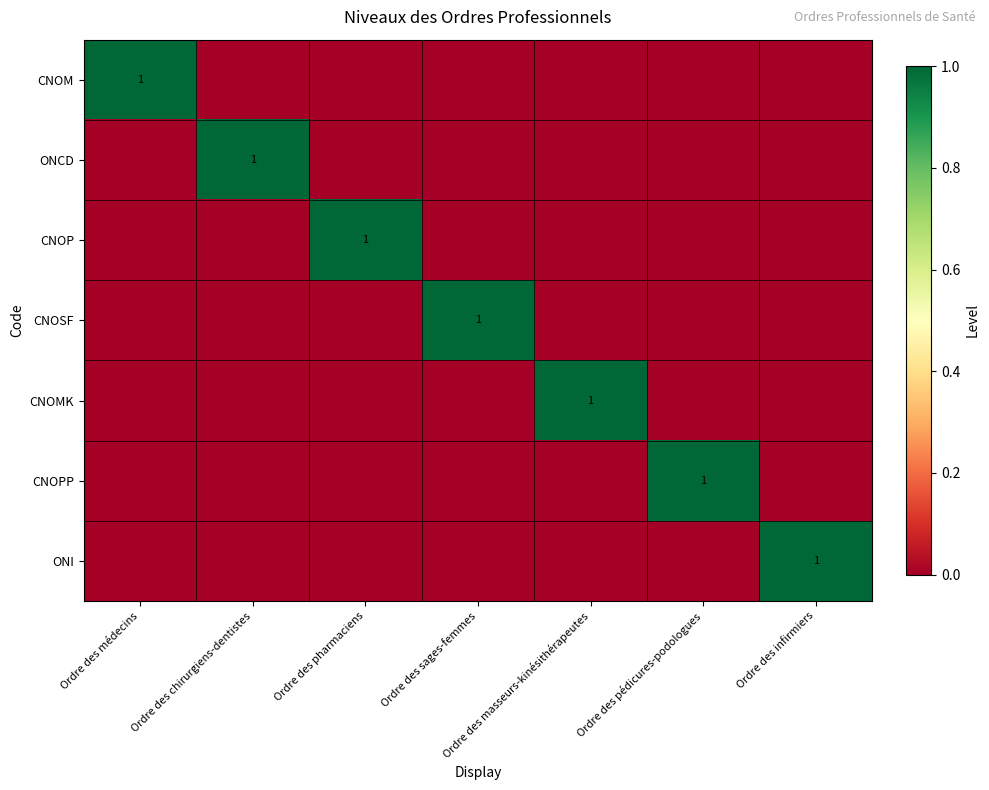

Which series changed the most between Ordre des masseurs-kinésithérapeutes and Ordre des pédicures-podologues?

CNOMK